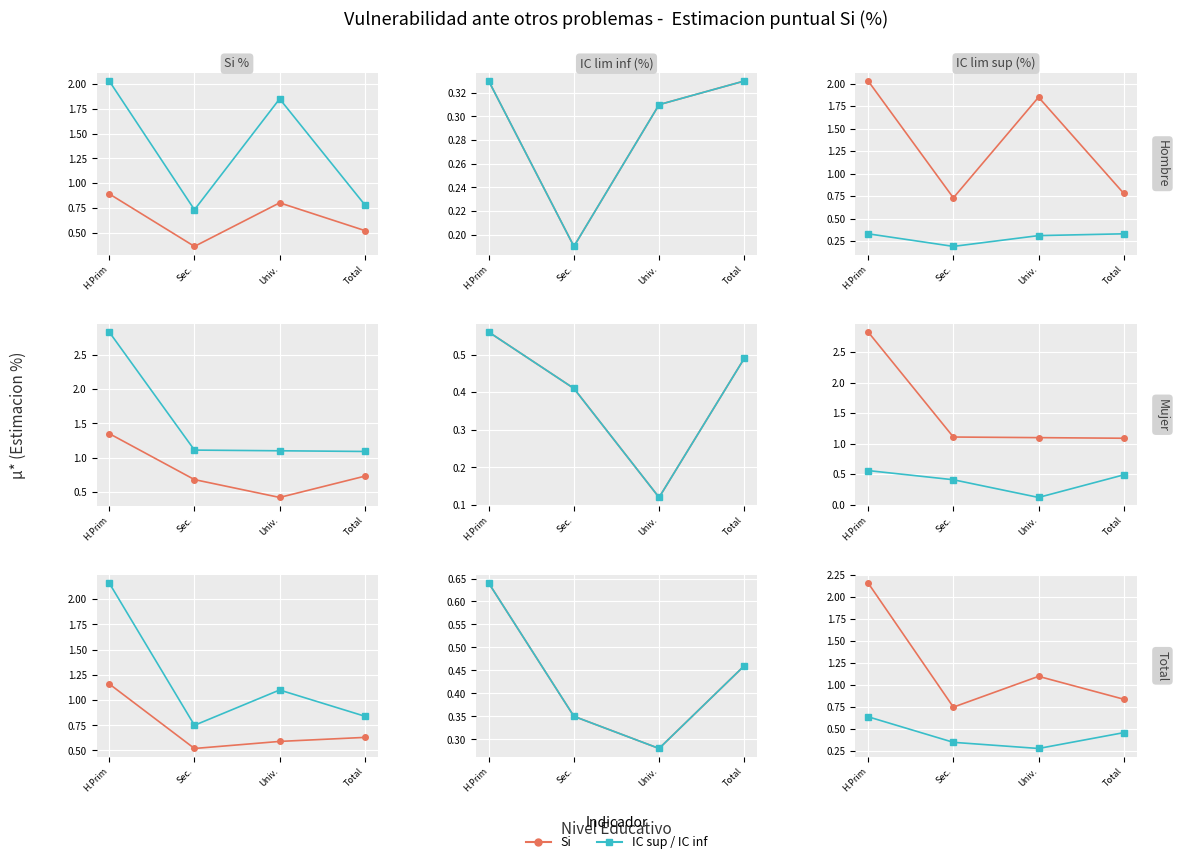

What is the label of the 1st point from the right?

Total